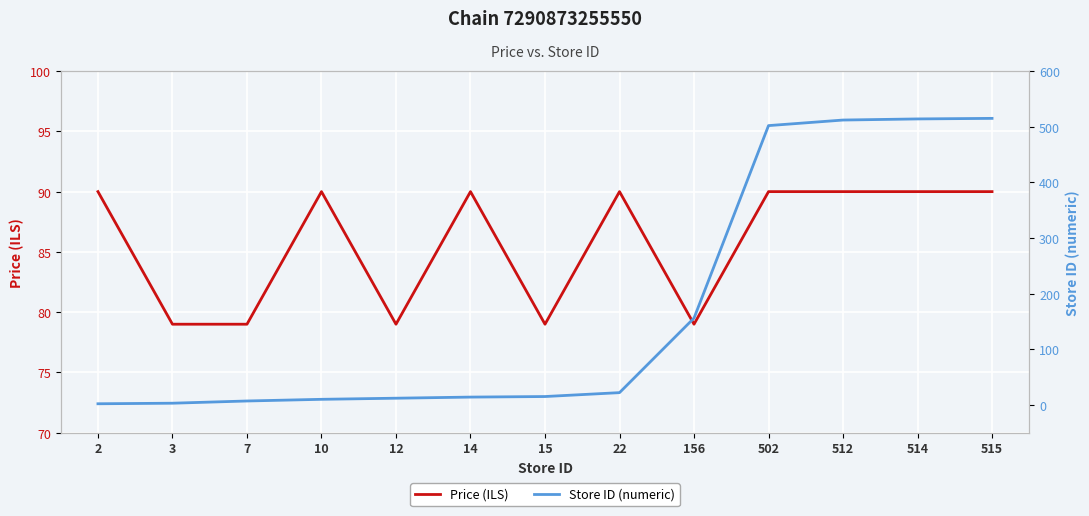

Where is the first local maximum for Price (ILS)?

10